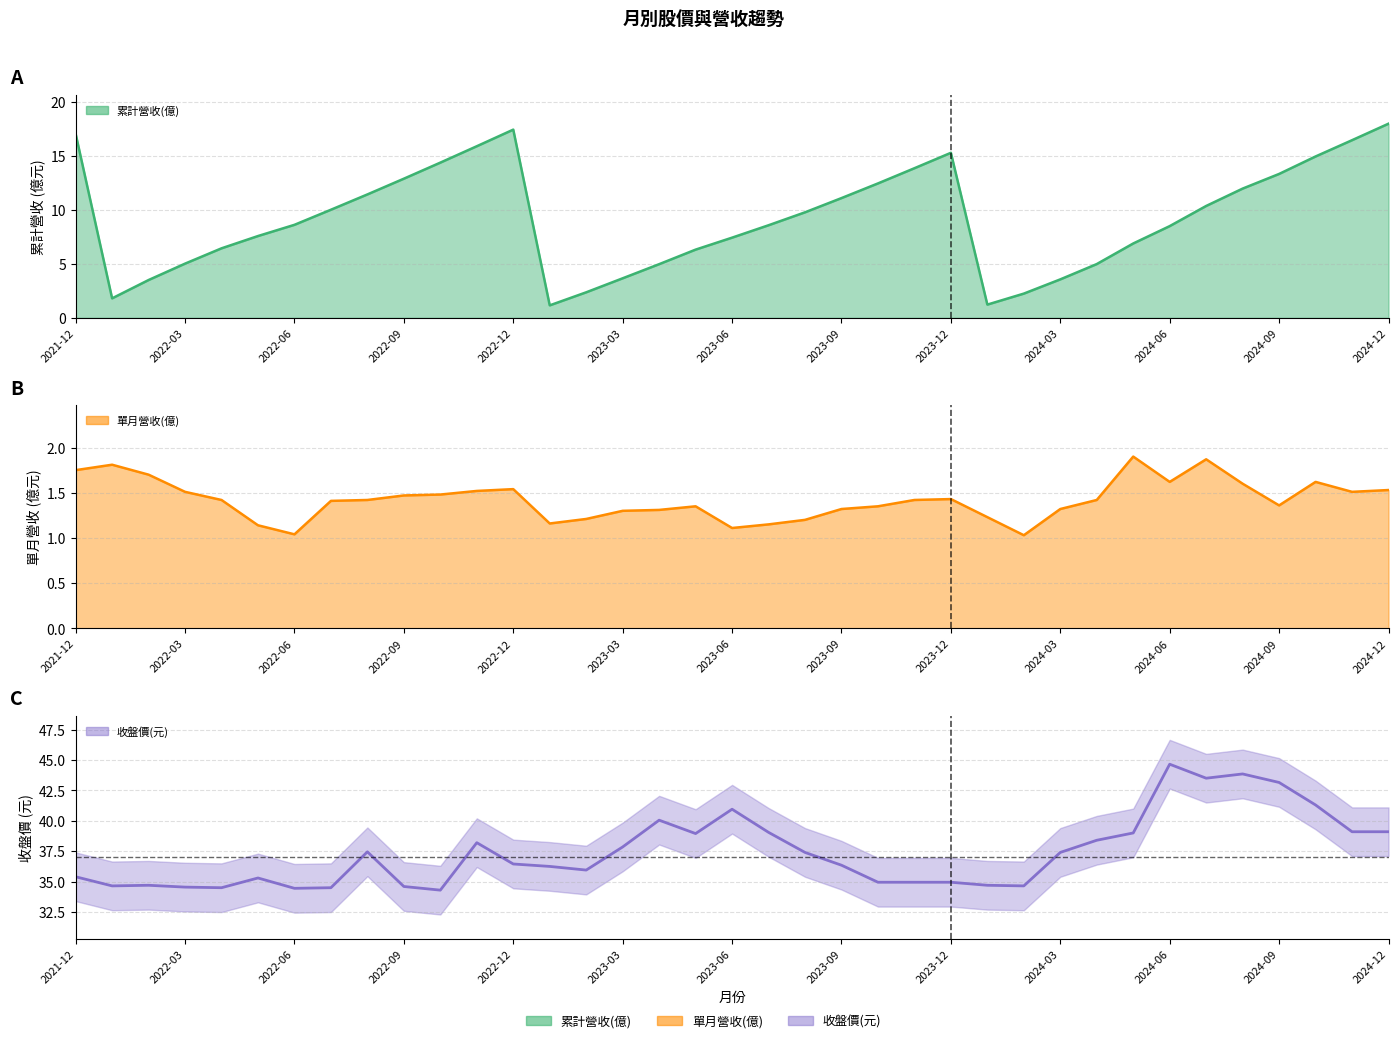

What is the label of the 34th point from the left?

2024-09